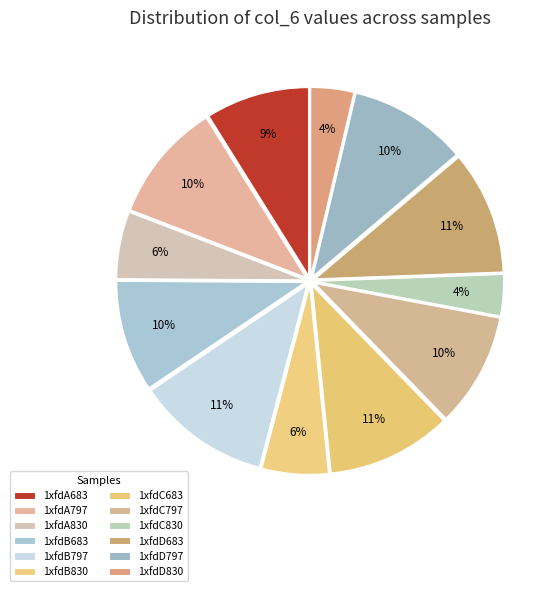

Rank the categories by value from lowest to highest.

1xfdC830, 1xfdD830, 1xfdB830, 1xfdA830, 1xfdA683, 1xfdB683, 1xfdC797, 1xfdD797, 1xfdA797, 1xfdD683, 1xfdC683, 1xfdB797